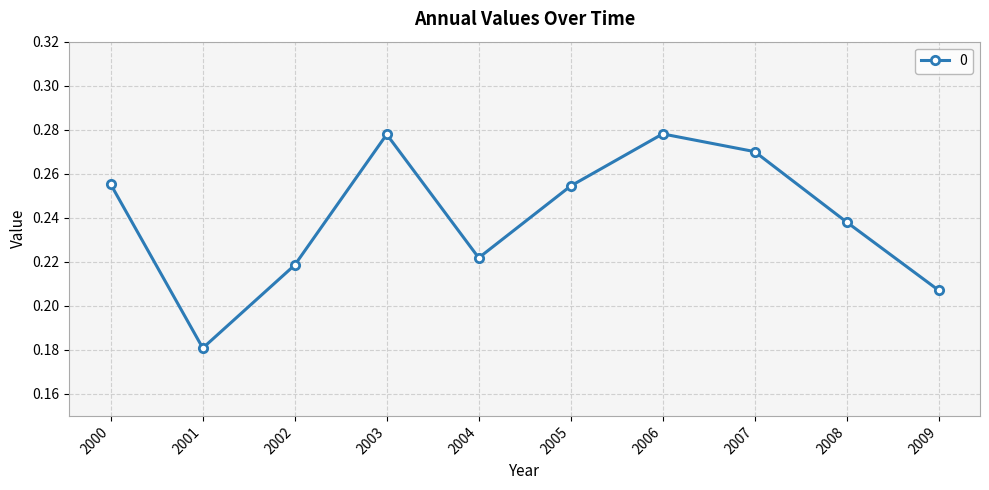

Which category has the lowest value across all series?

2001